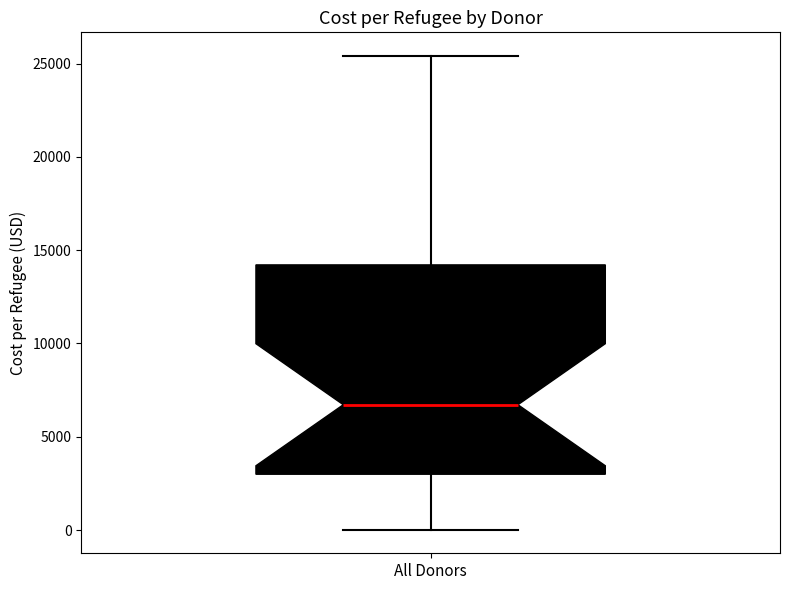

Transcribe this box plot: give where the median line is, the range the box spans, and where the two whiskers end, as read against the y-axis. The values are not printed on the chart, so give them approximately, as read against the axis.

median 6500, box 3000 to 14000, whiskers 0 to 25500